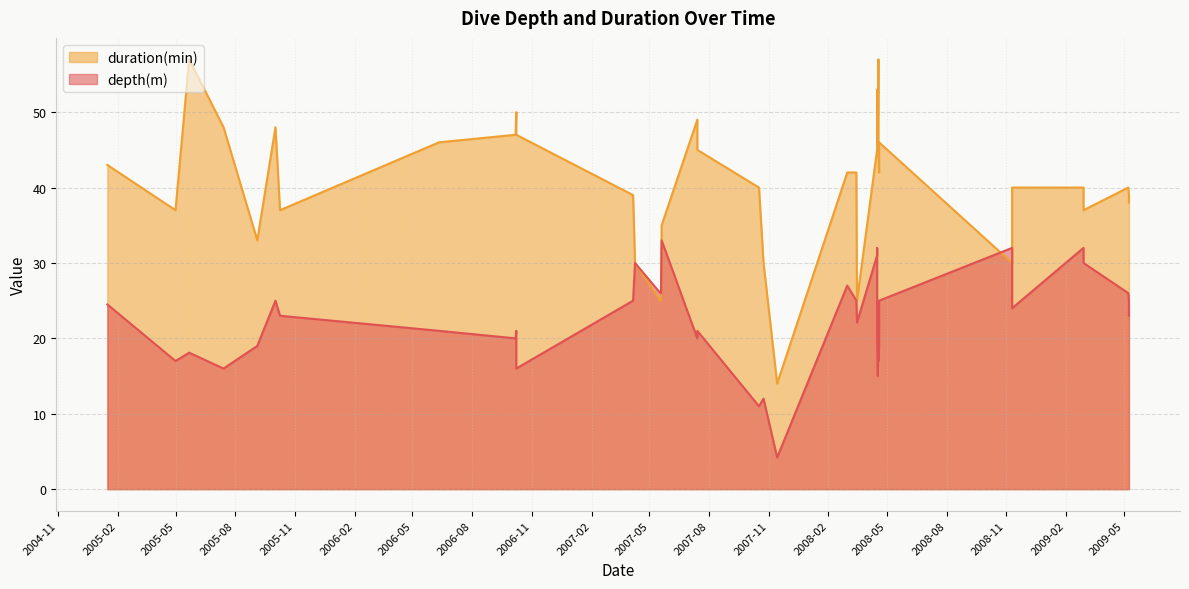

The value of depth(m) at 2006-10-07 is 29.0. True or false?

False